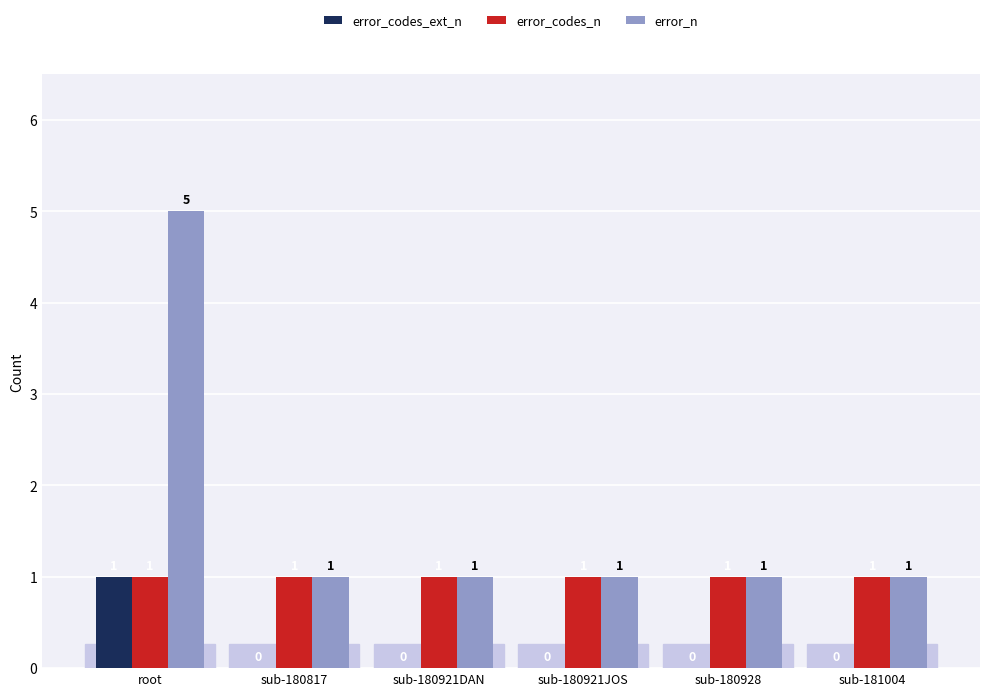

What are all the series names shown in the legend?

error_codes_ext_n, error_codes_n, error_n